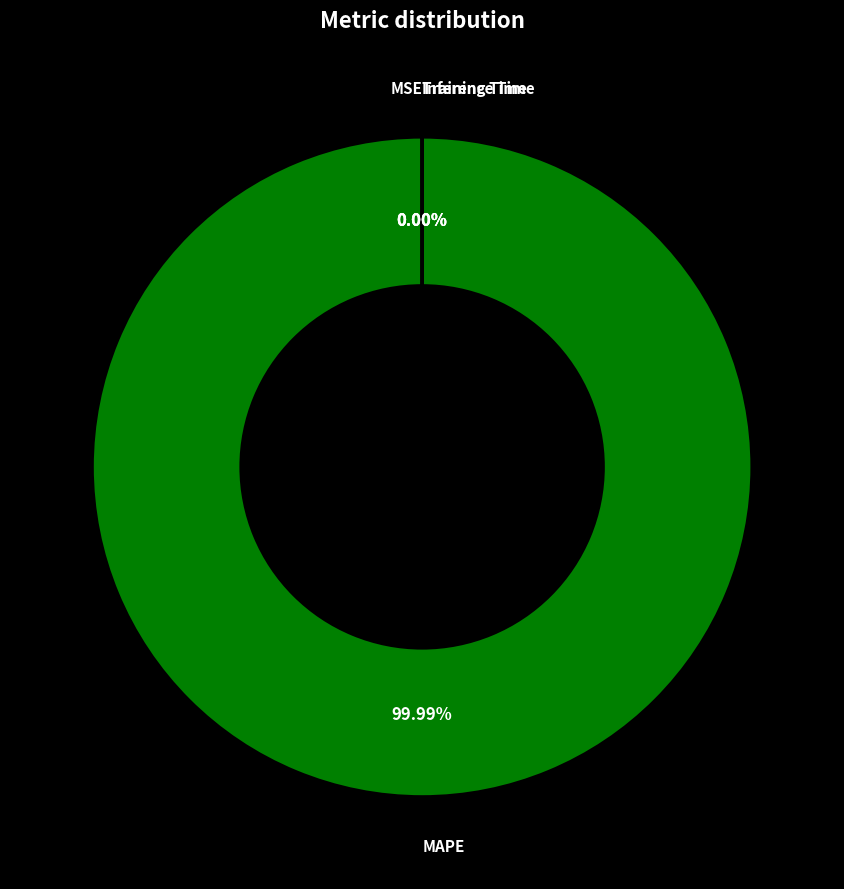

To the nearest percent, what is the average slice percentage?

25%